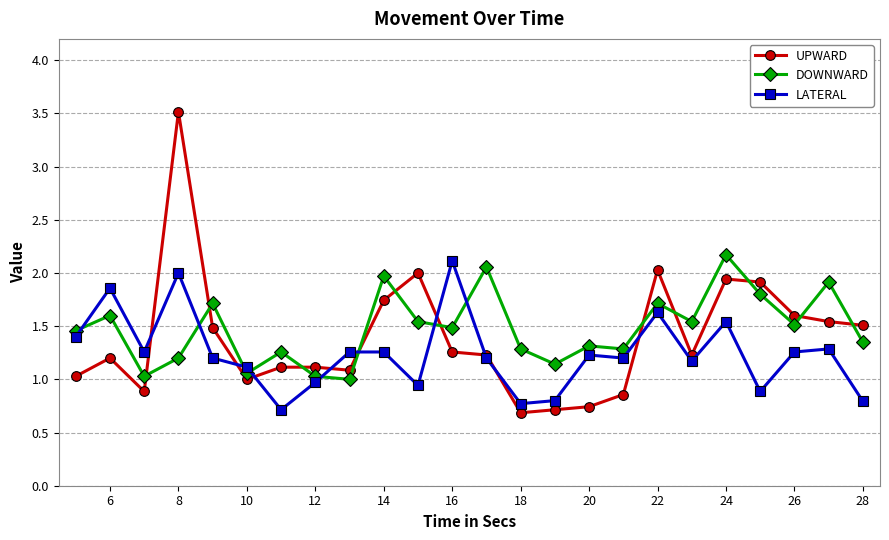

How many intersections are there between DOWNWARD and LATERAL?

8